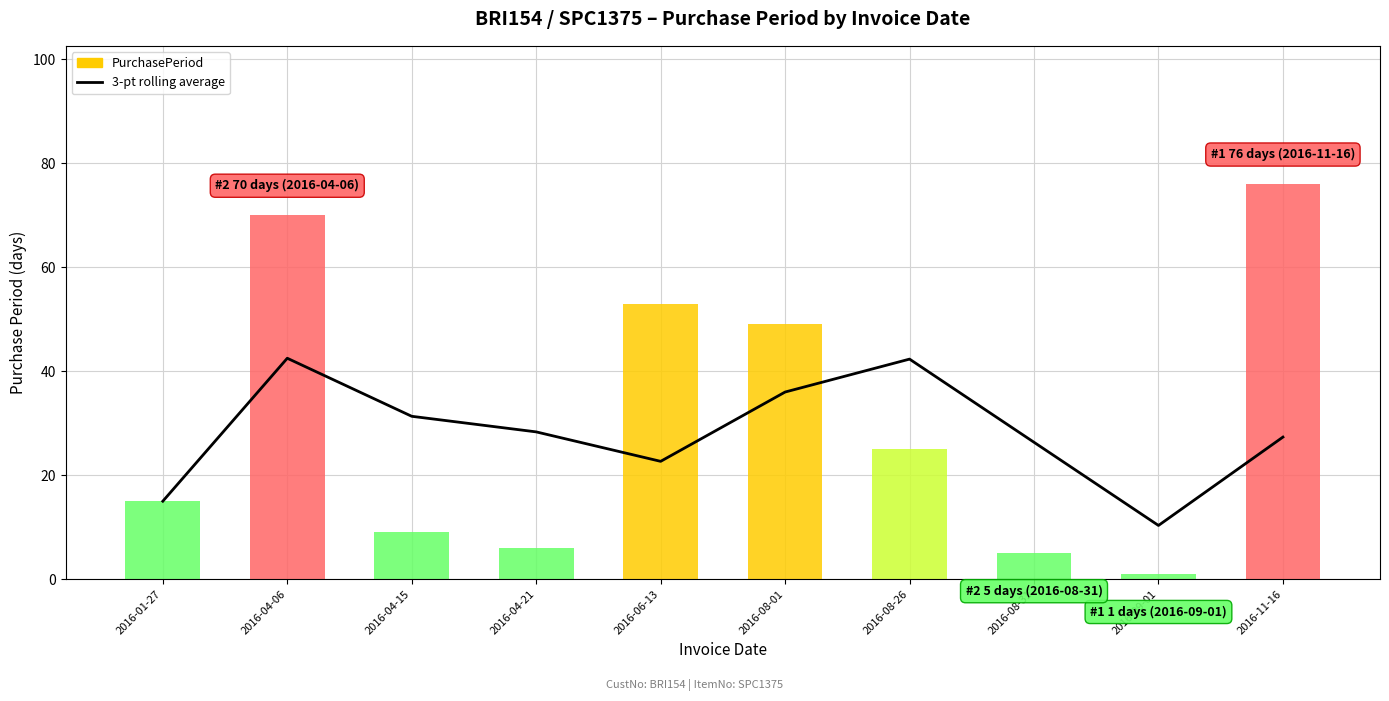

What is the label of the 3rd bar from the right?

2016-08-31